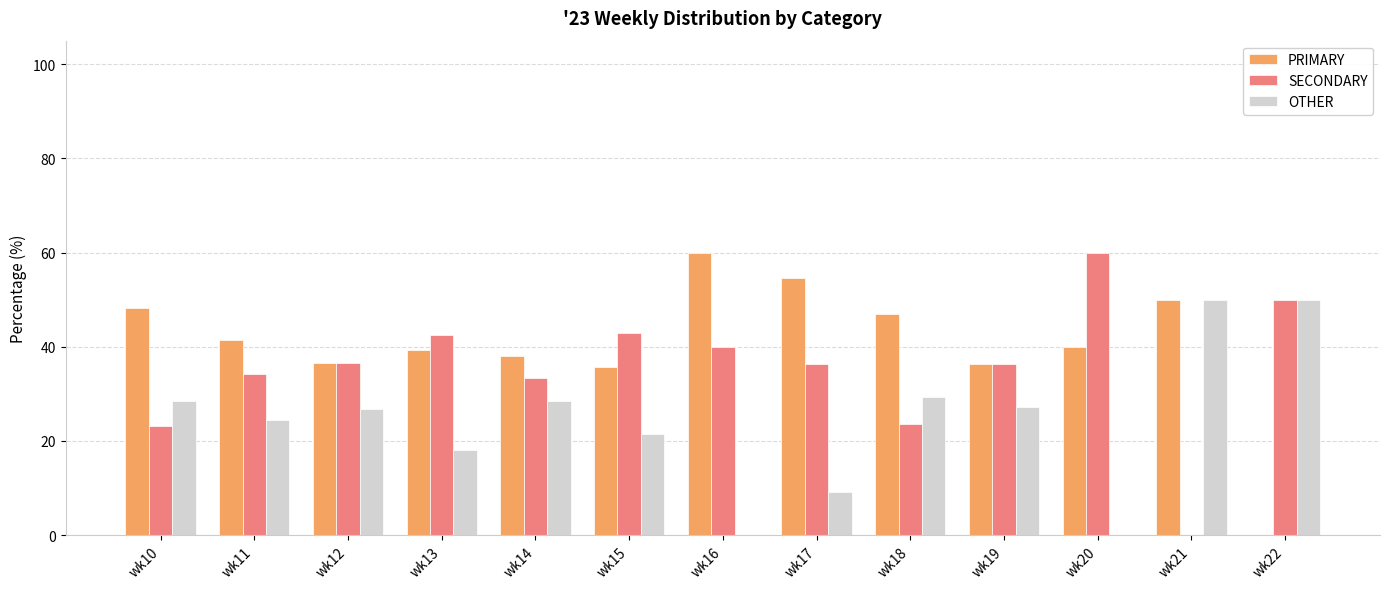

What is the sum of all PRIMARY values?

527.4